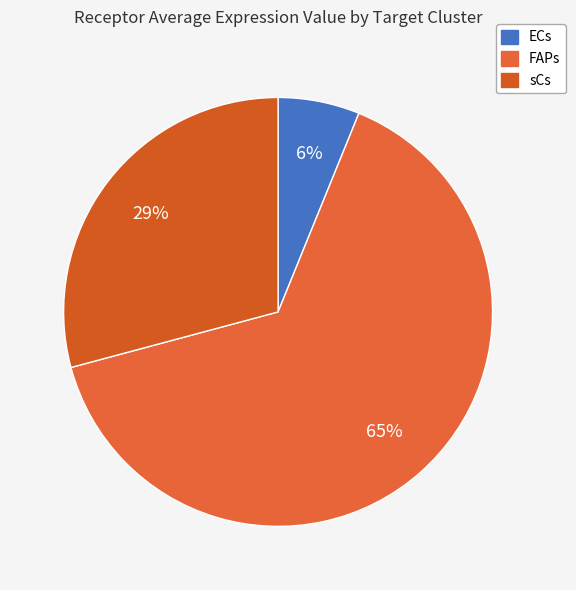

What is the change in value from ECs to sCs?

+5.1